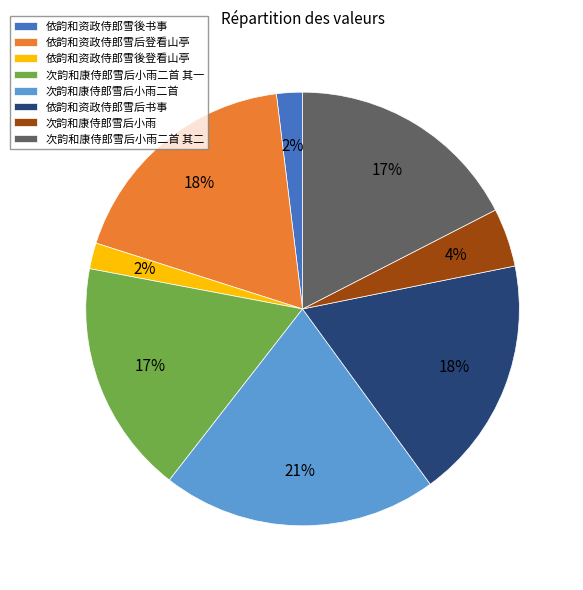

How many segments does this pie chart have?

8